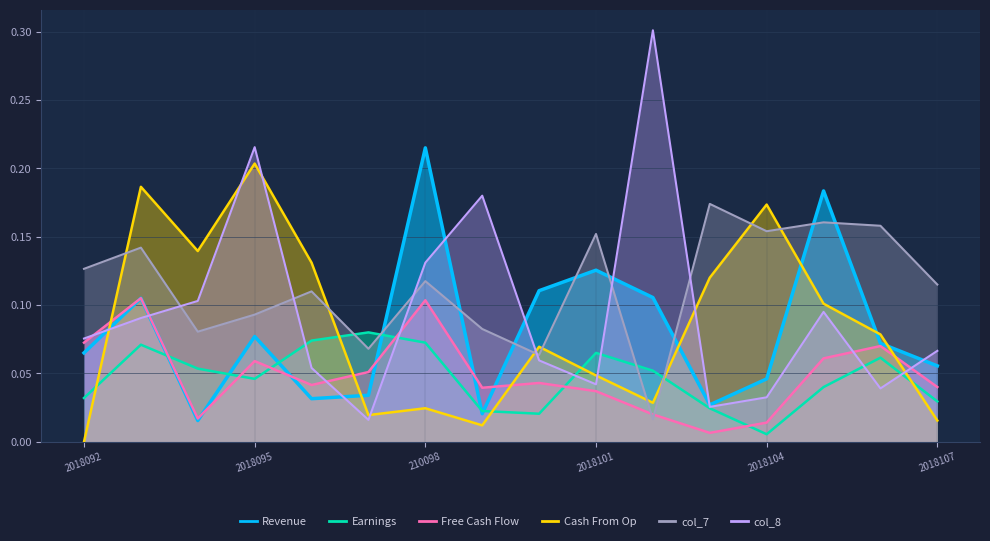

Is it true that Earnings equals 0.0 at 2018101?

False